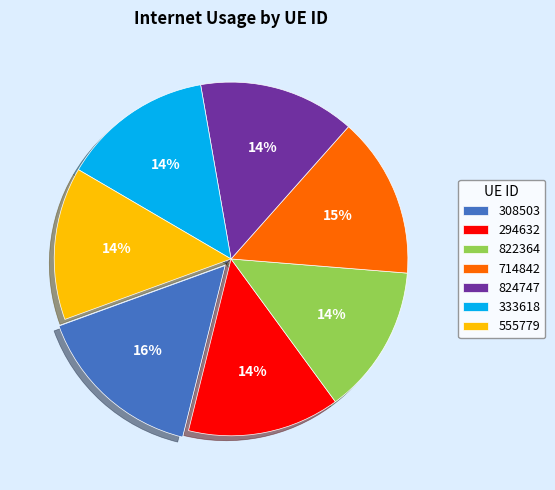

True or false: 333618 accounts for 14% of the total.

True